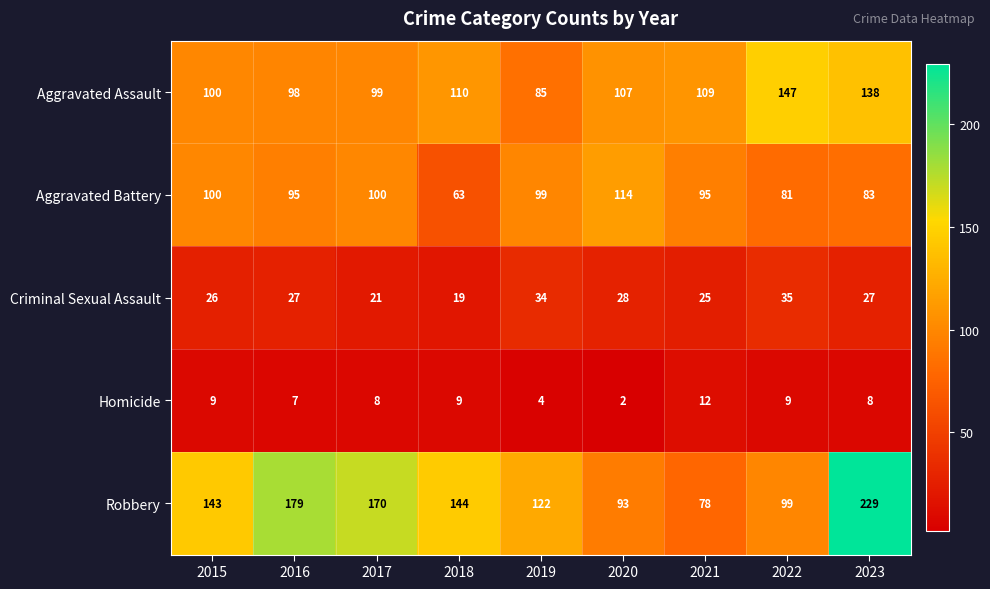

What is the total value across all series at 2019?

344